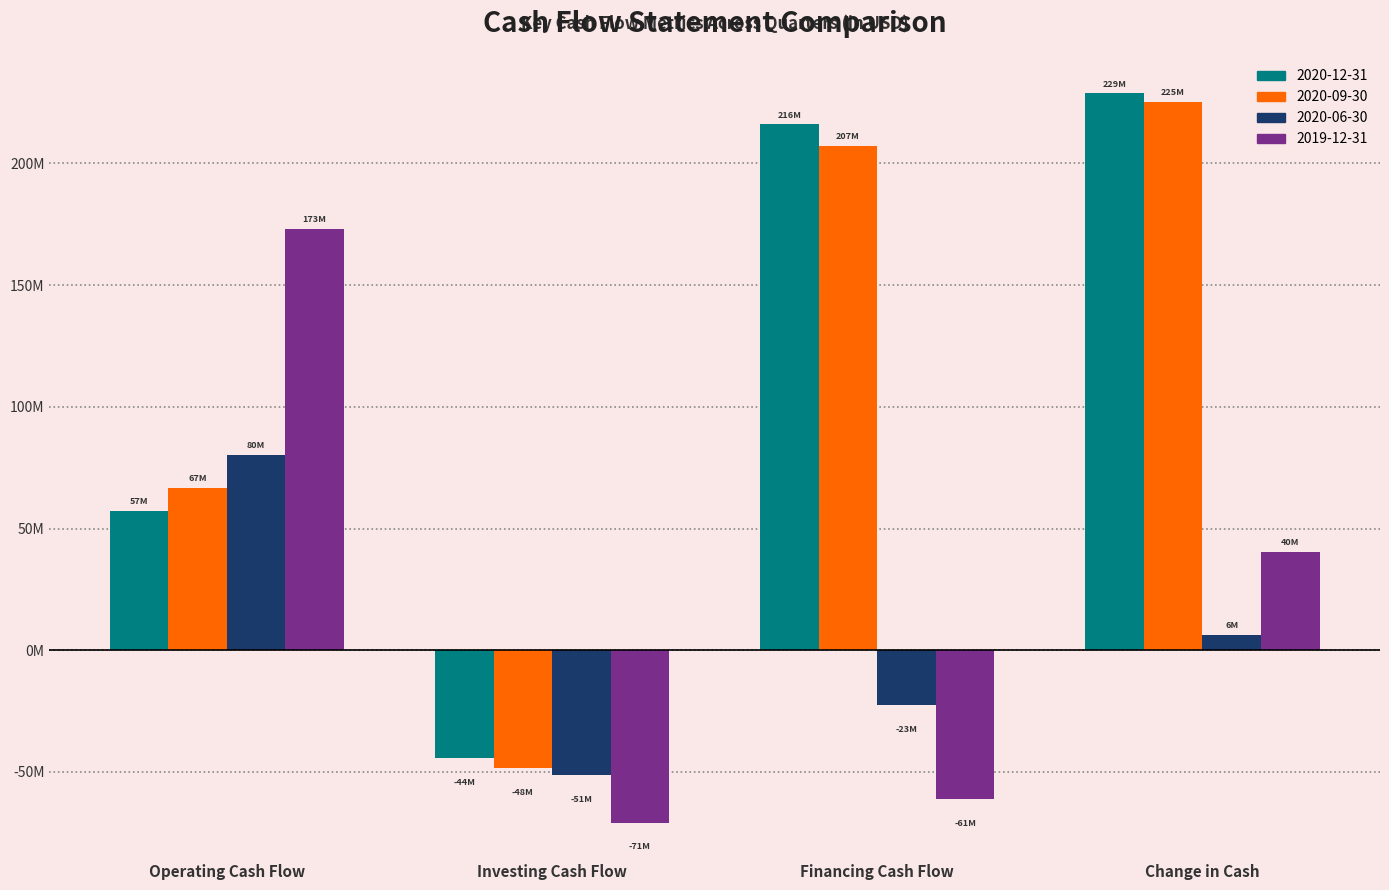

True or false: 2019-12-31 has a value of 40357000 at Change in Cash.

True